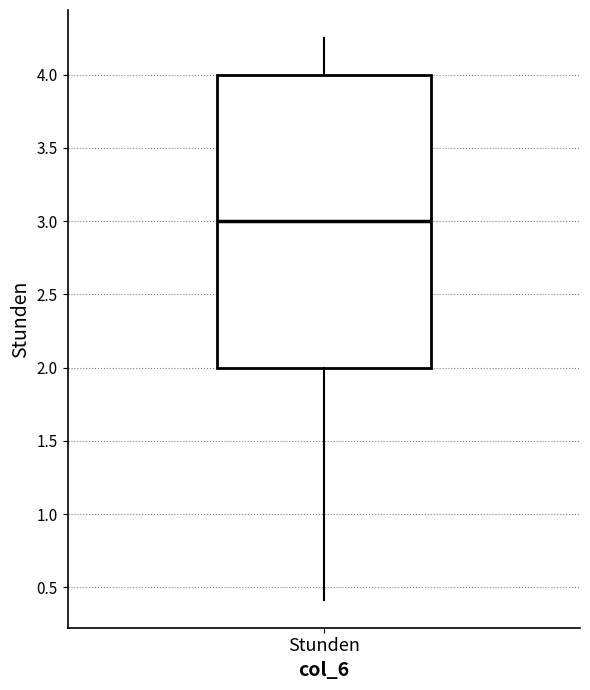

Transcribe this box plot: give where the median line is, the range the box spans, and where the two whiskers end, as read against the y-axis. The values are not printed on the chart, so give them approximately, as read against the axis.

median 3.00, box 2.00 to 4.00, whiskers 0.40 to 4.25